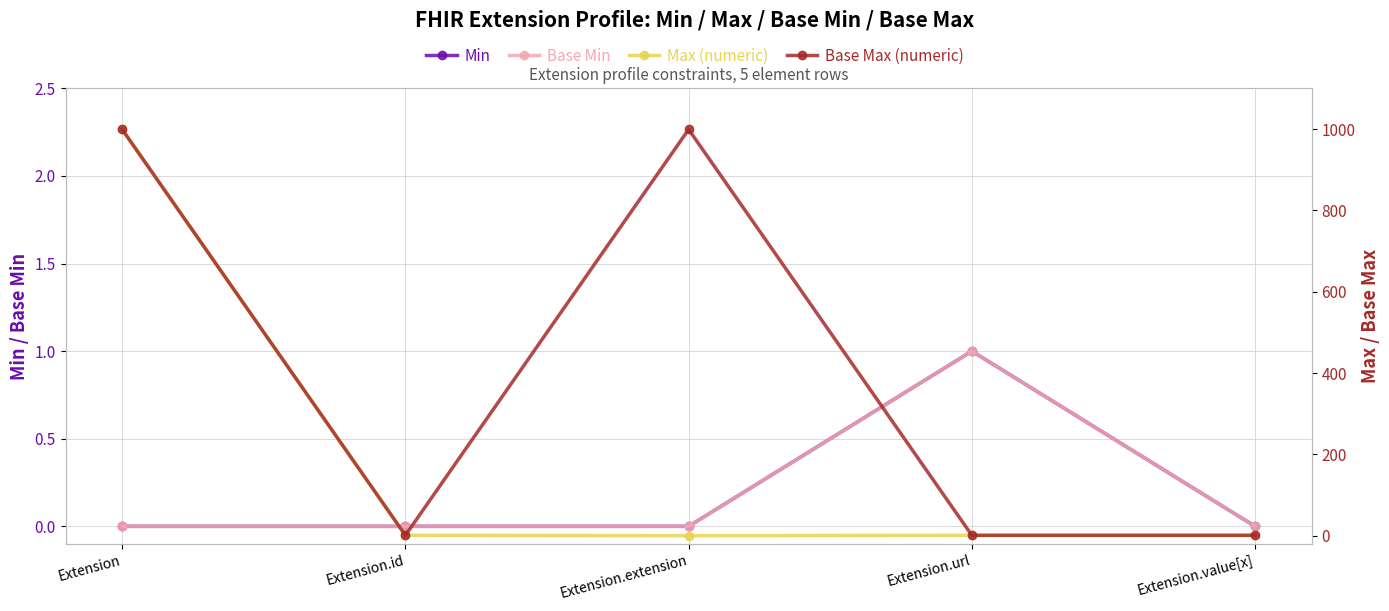

True or false: Base Max (numeric) and Max (numeric) intersect in this chart.

False